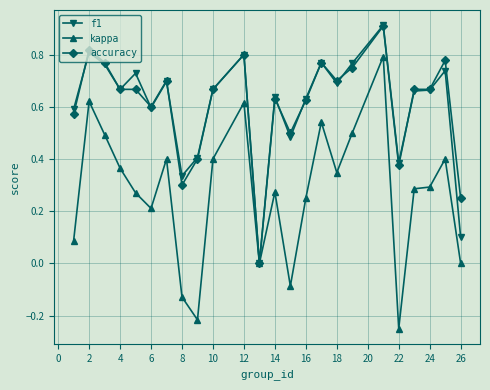

What is the greatest value displayed?

0.9